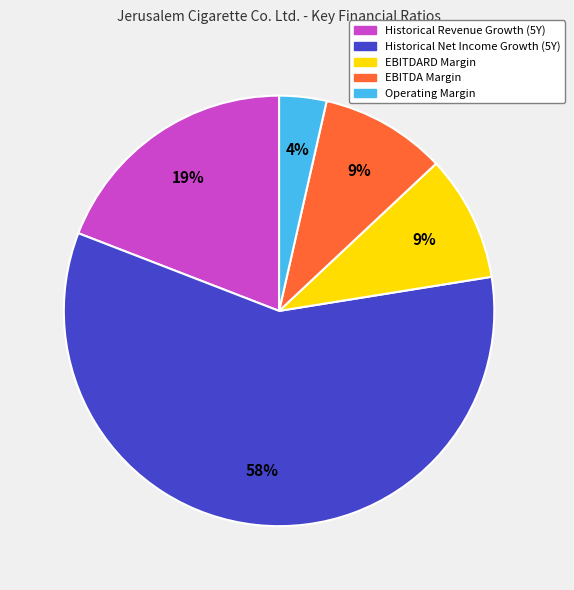

To the nearest percent, what is the average slice percentage?

20%